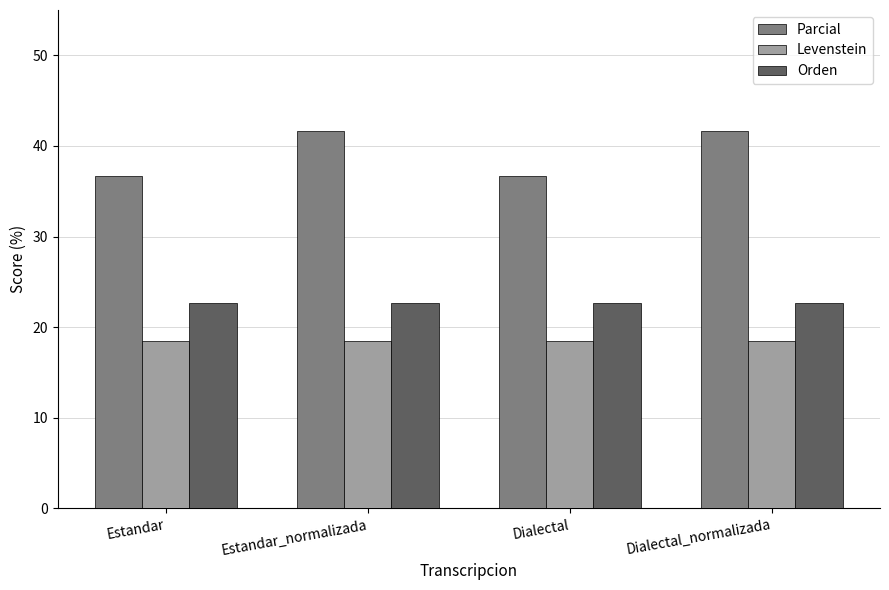

Which series changed the most between Estandar and Estandar_normalizada?

Parcial